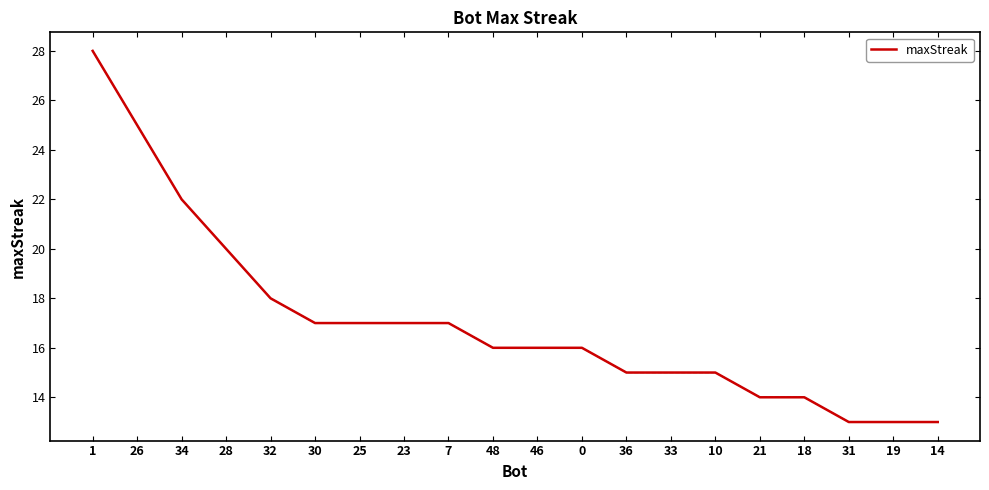

True or false: the data shows 22 at 34.

True